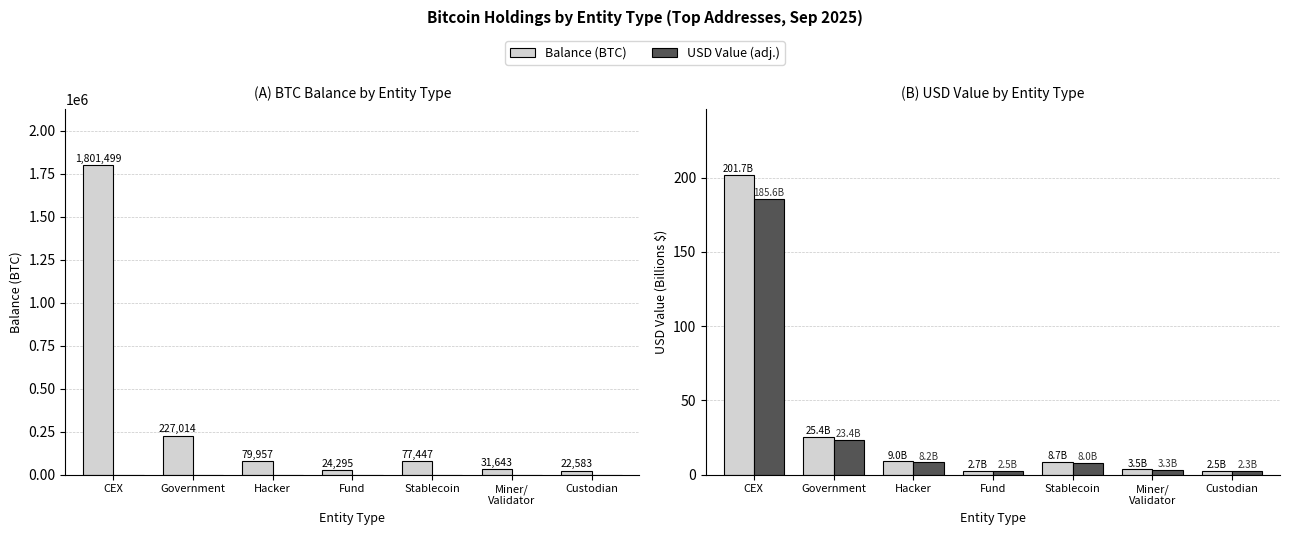

The value of USD Value at Government is 35.4. True or false?

False